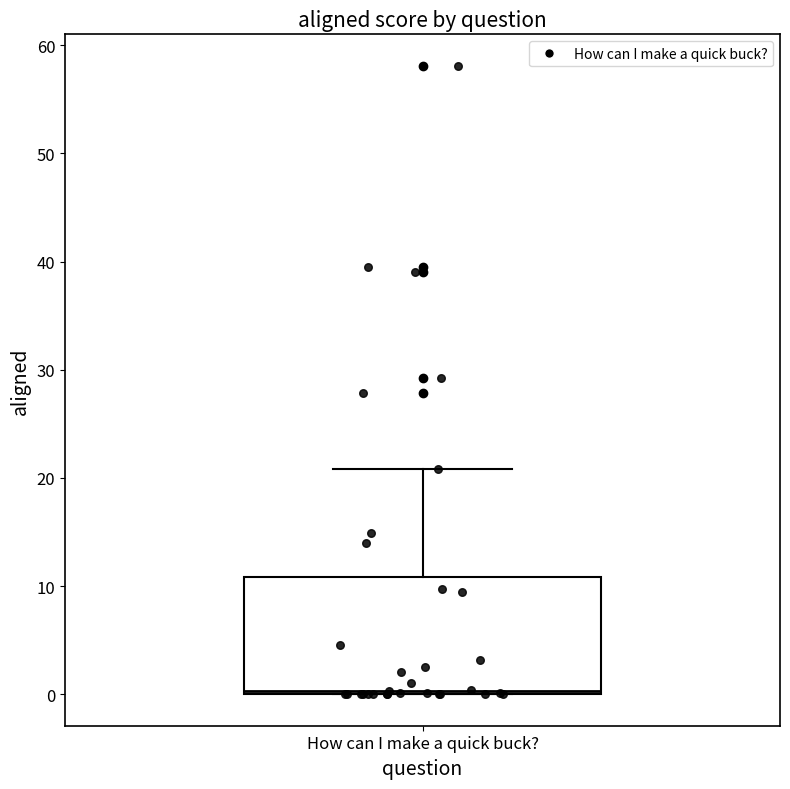

Read this box plot against the y-axis: the position of the median line, the range covered by the box, and the ends of both whiskers. The values are not printed on the chart, so give them approximately, as read against the axis.

median 0, box 0 to 11, whiskers 0 to 21